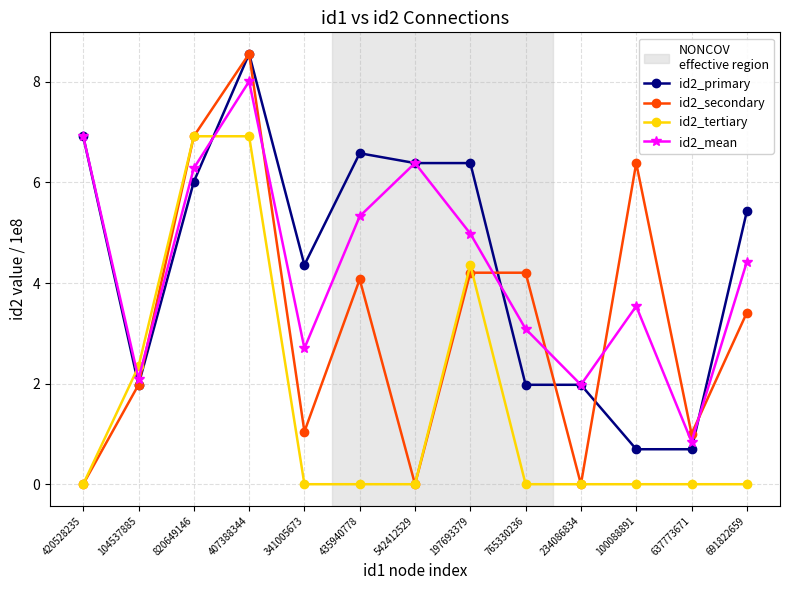

Between which two adjacent categories do id2_tertiary and id2_primary first intersect?

420528235 and 104537885